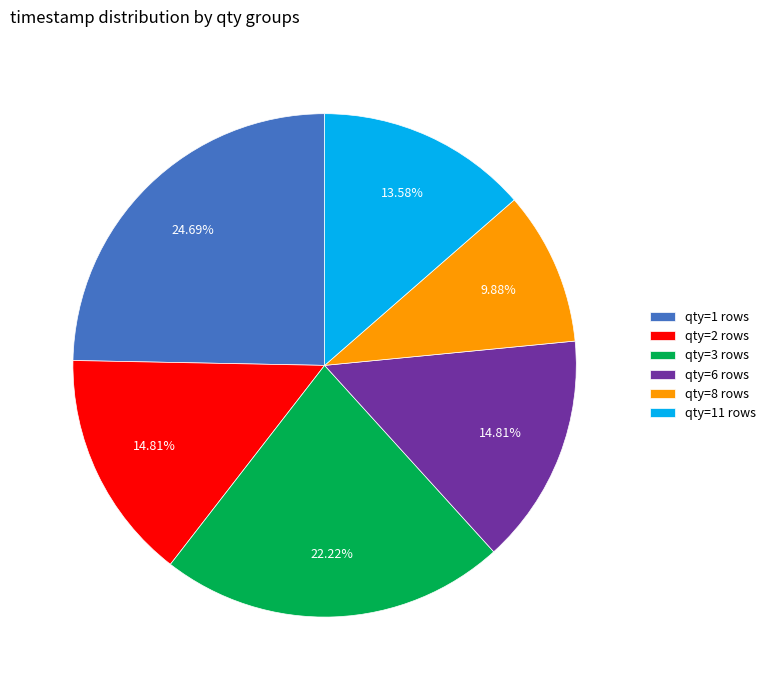

Approximately how many times larger is the value at qty=1 rows compared to qty=8 rows?

2.5